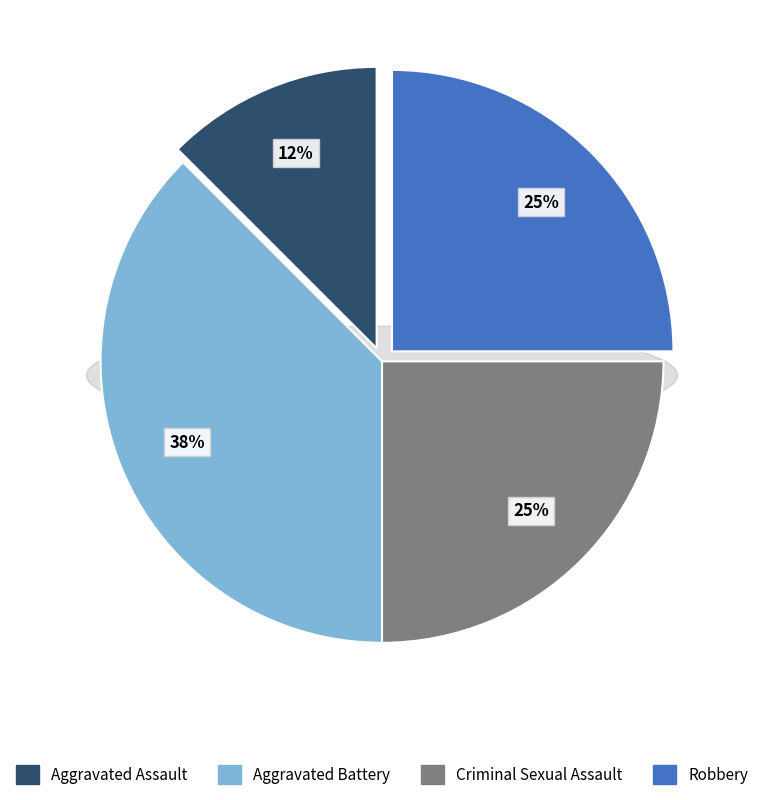

Combined, what portion of the pie is Aggravated Battery and Aggravated Assault?

50.0%